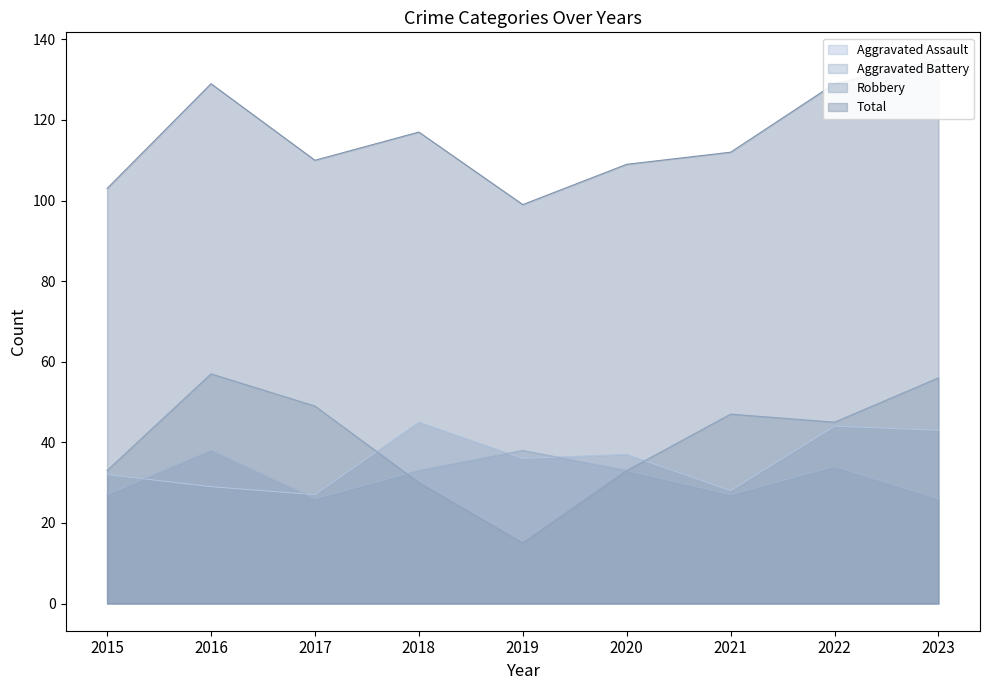

True or false: Aggravated Battery and Robbery intersect in this chart.

True